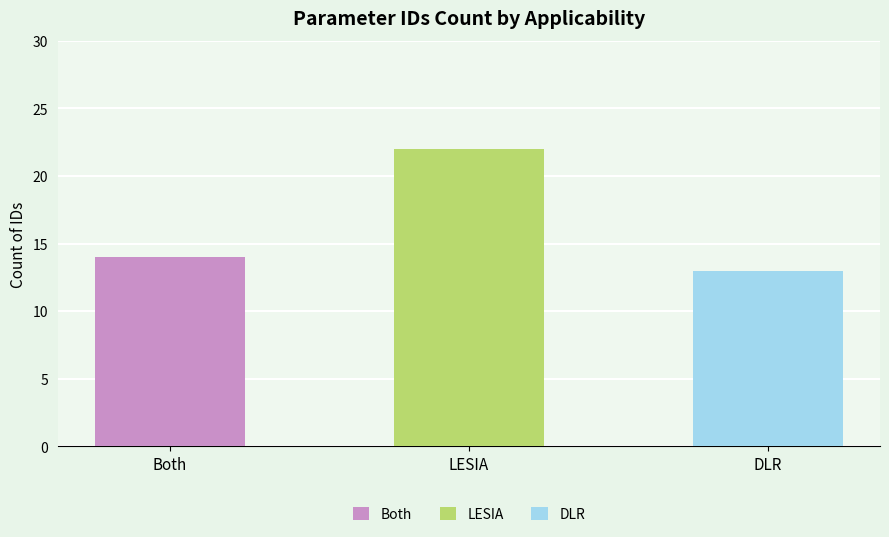

List the series in order of their peak value, highest first.

LESIA, Both, DLR